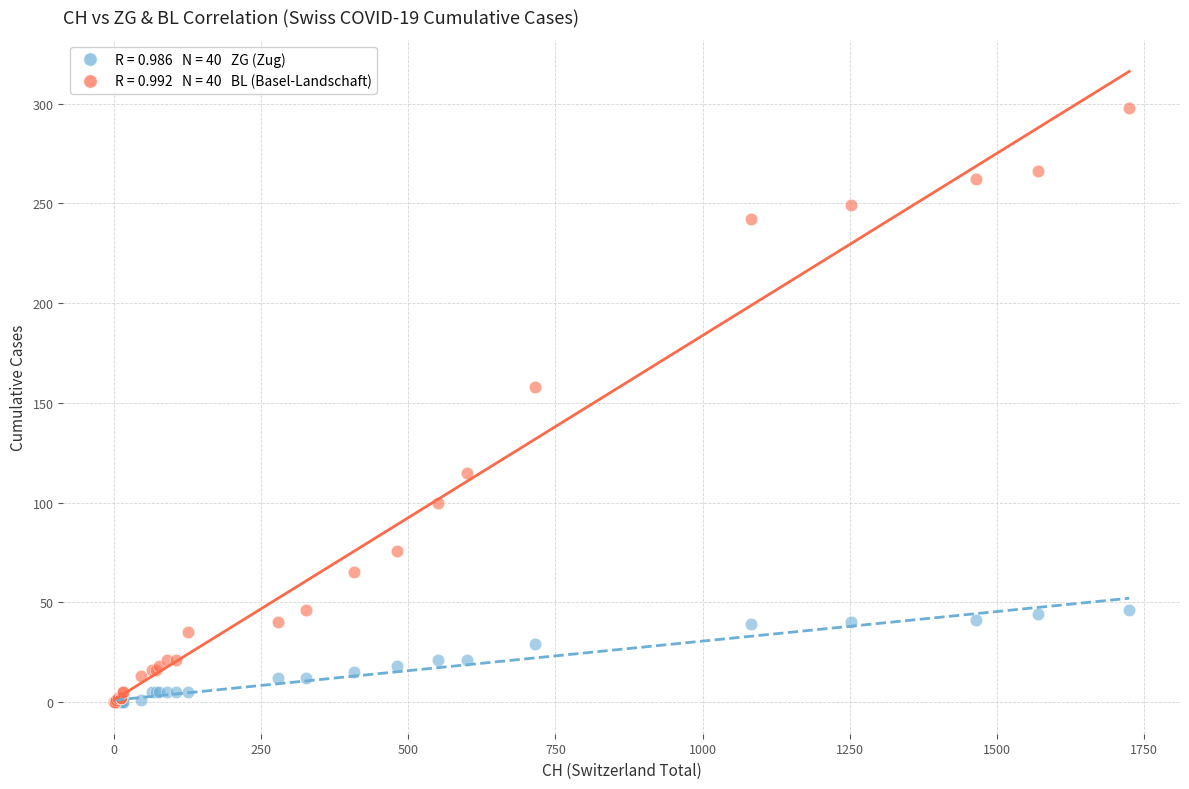

Across all series, what Y value is closest to 149?

158